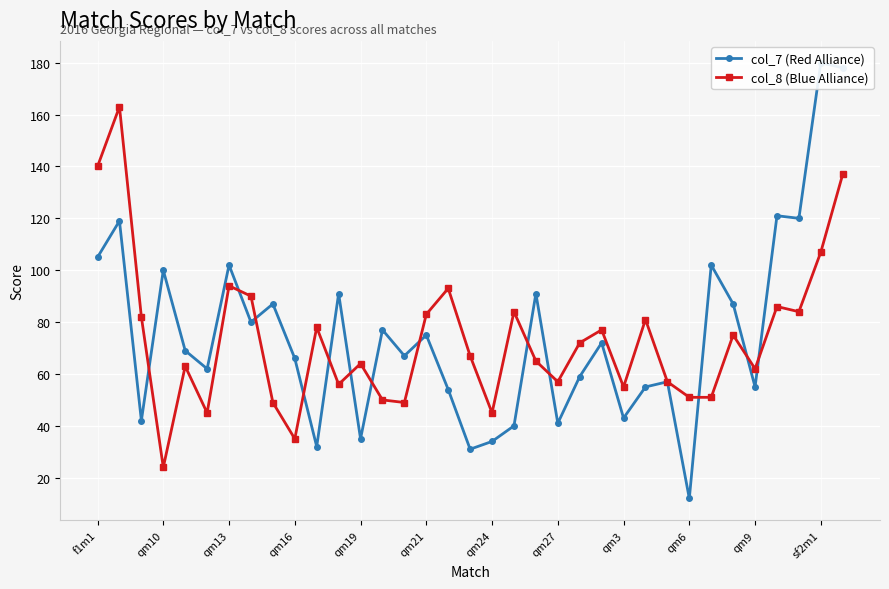

True or false: col_8 (Blue Alliance) has more than 0 points higher than both neighbors.

True